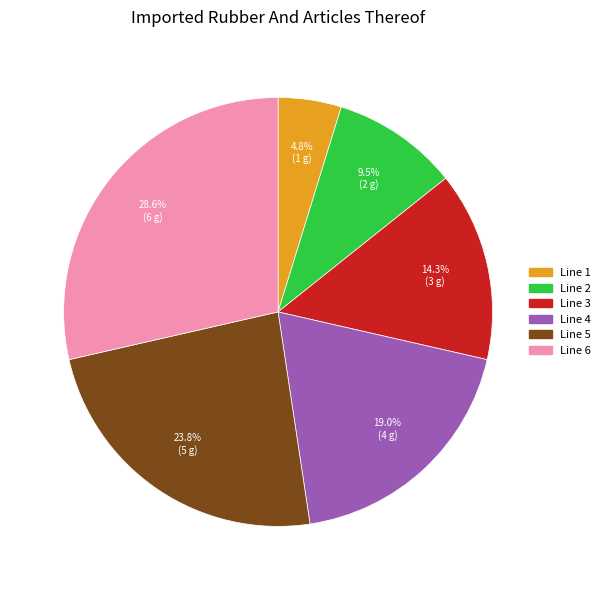

What is the ratio of the value at Line 1 to the value at Line 2?

0.5